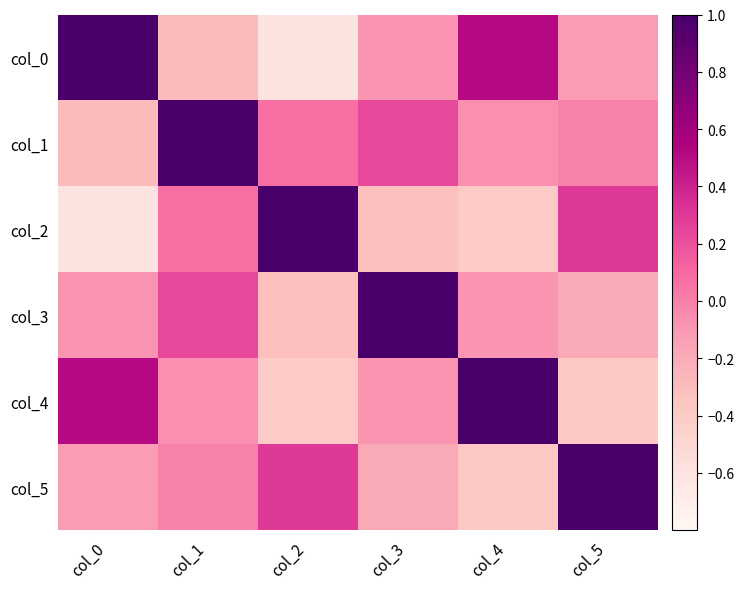

How many series are shown in this chart?

6